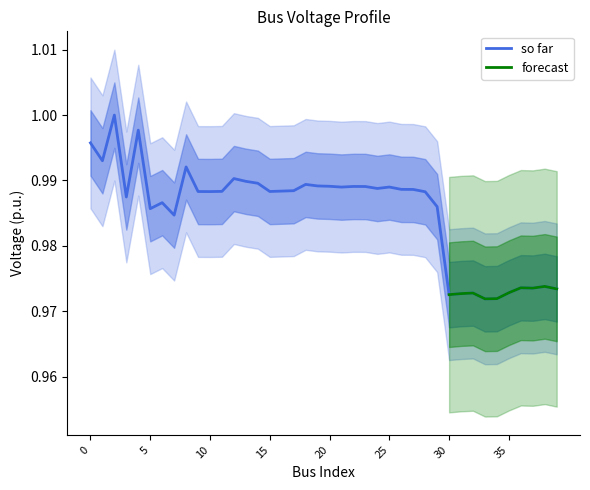

What is the value of the 38th point from the left?

1.0